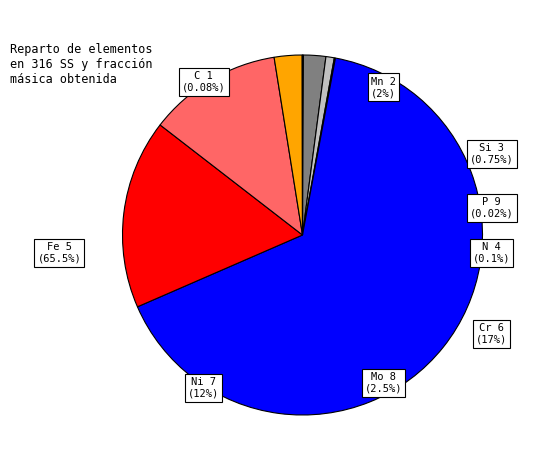

True or false: V-51 accounts for 27% of the total.

False